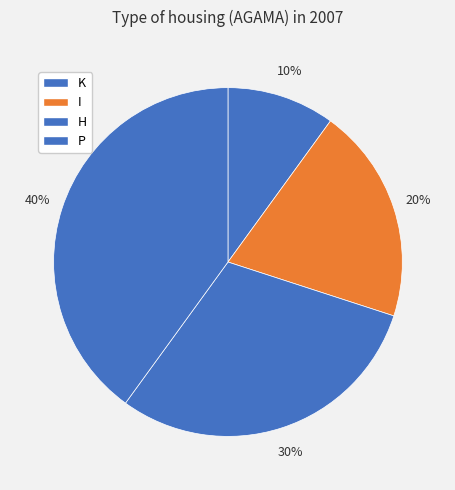

What portion of the pie excludes P?

60.0%